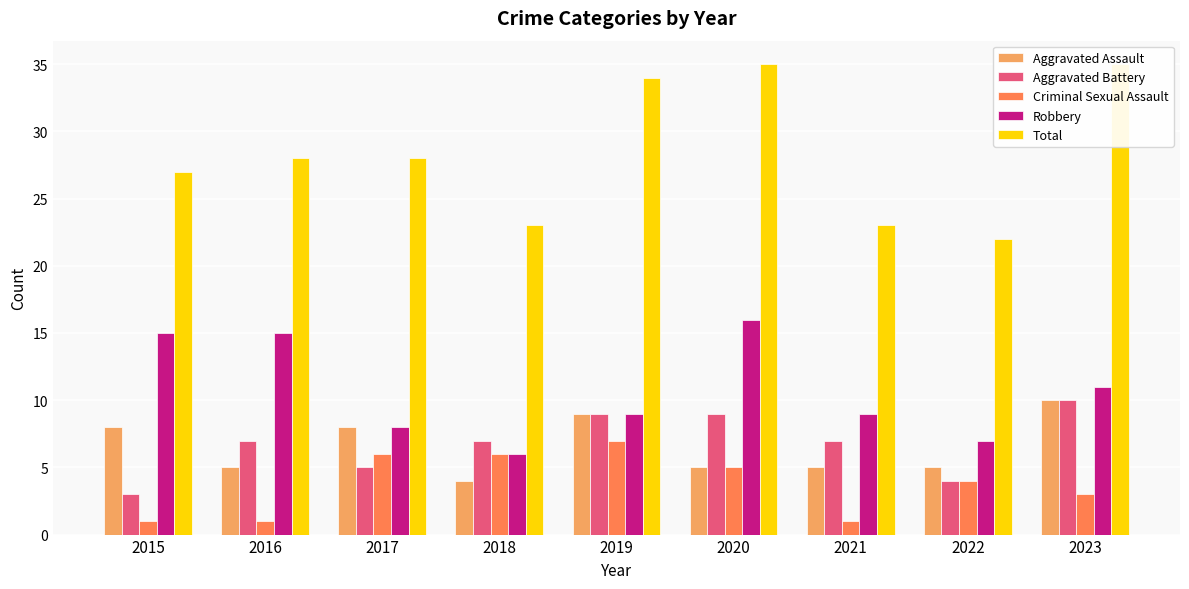

Which series has the largest total across all categories?

Total